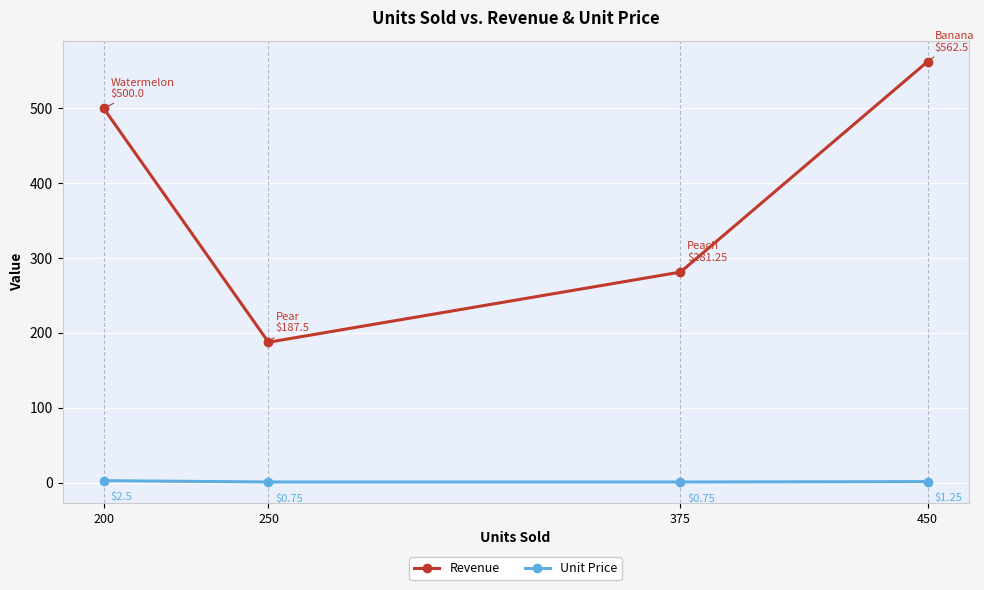

What is the value of the Revenue point at the 4th from the left?

562.5